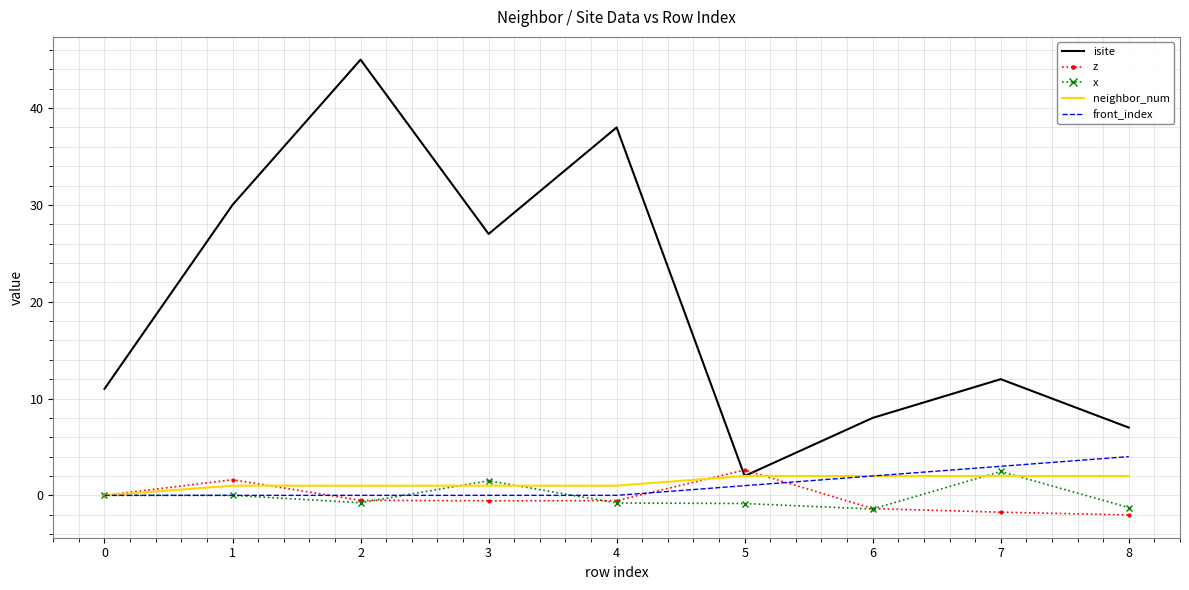

Is it true that isite equals 45.0 at 2?

True